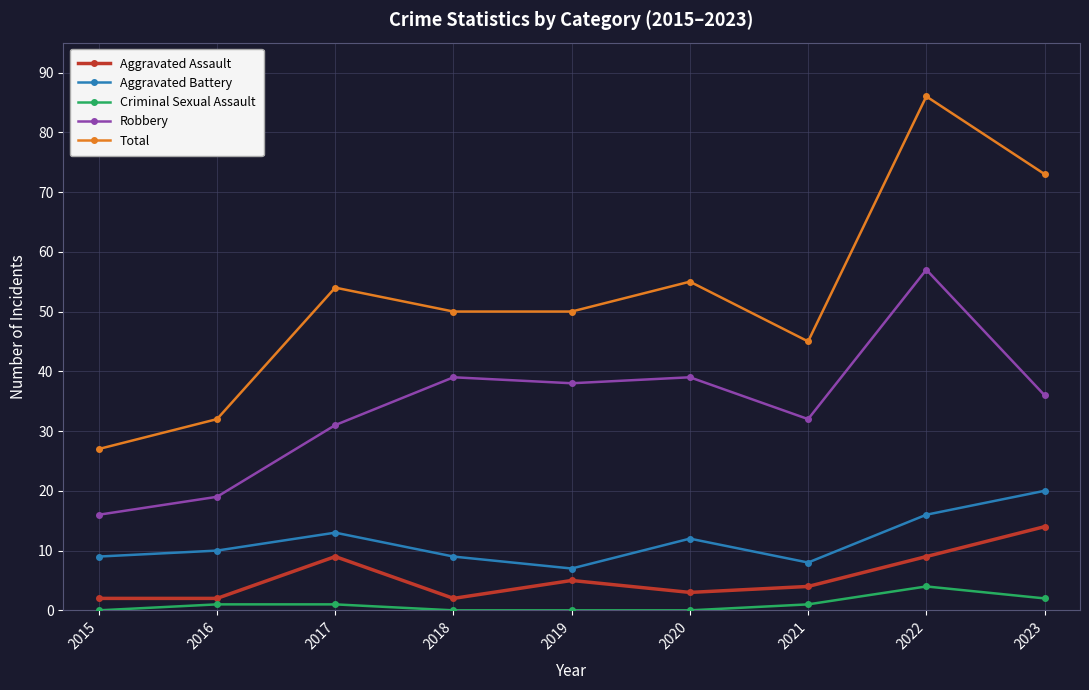

Is it true that Total equals 86 at 2022?

True